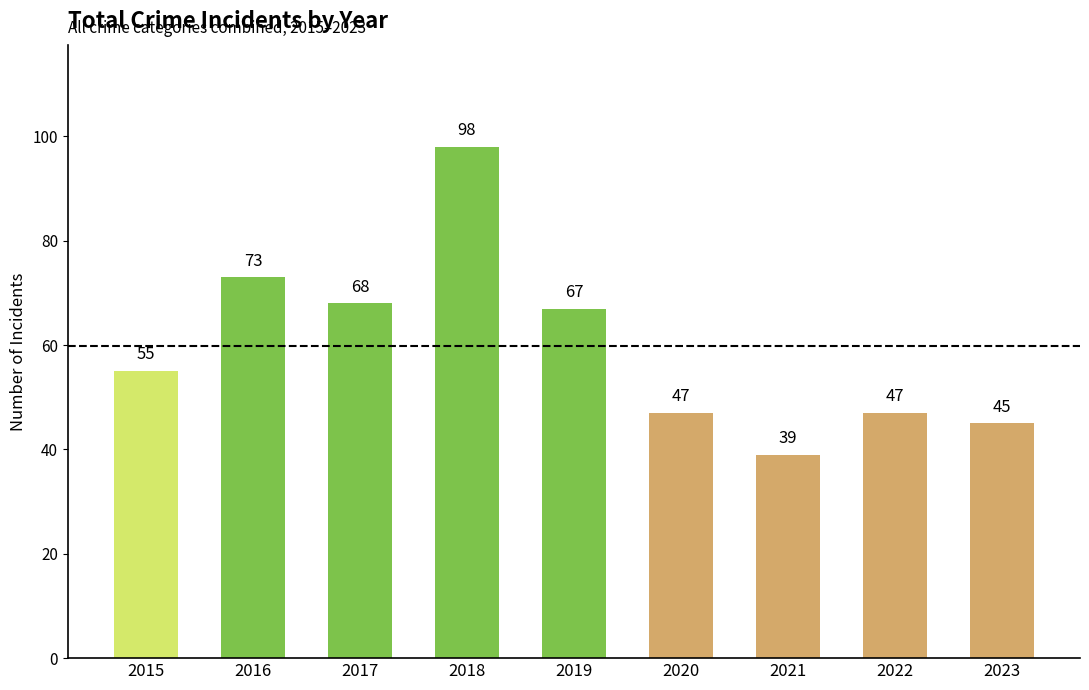

Reading left to right, what are all the values shown in this chart?

2015=55	2016=73	2017=68	2018=98	2019=67	2020=47	2021=39	2022=47	2023=45